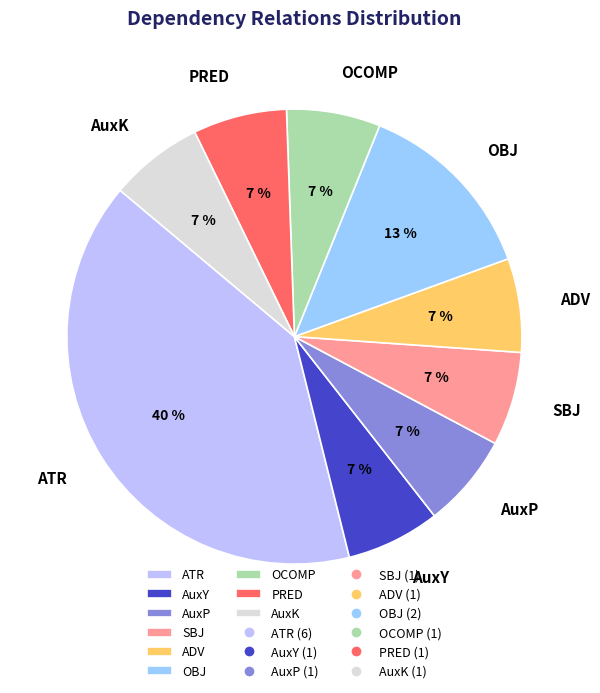

True or false: OCOMP accounts for 14% of the total.

False